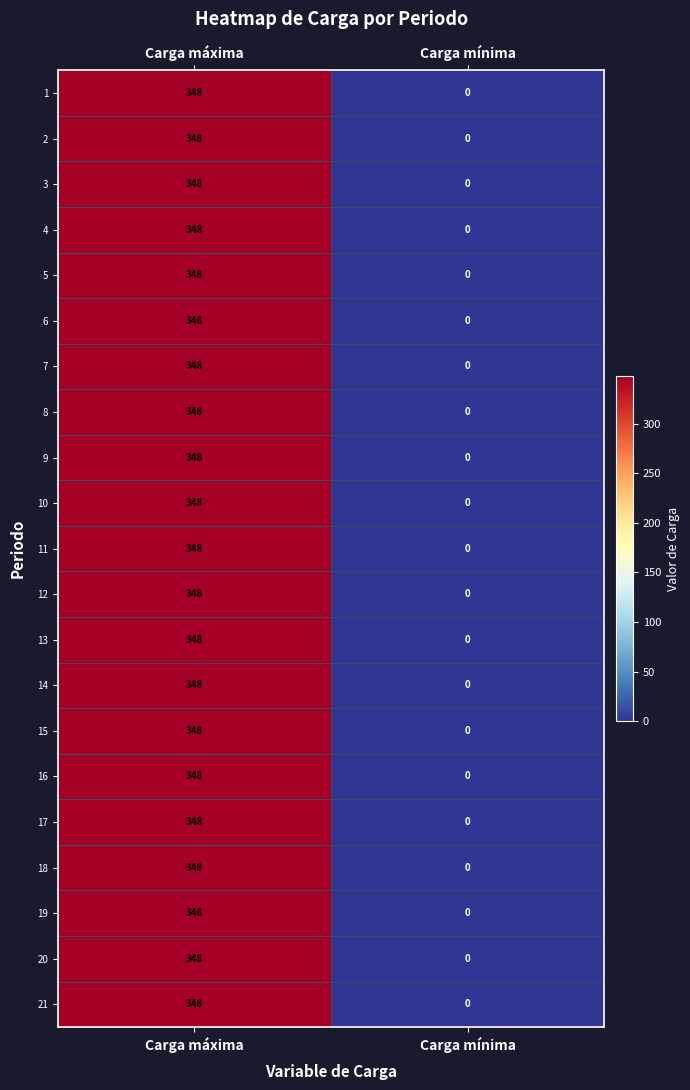

Rank the categories by 21 value from lowest to highest.

Carga mínima, Carga máxima